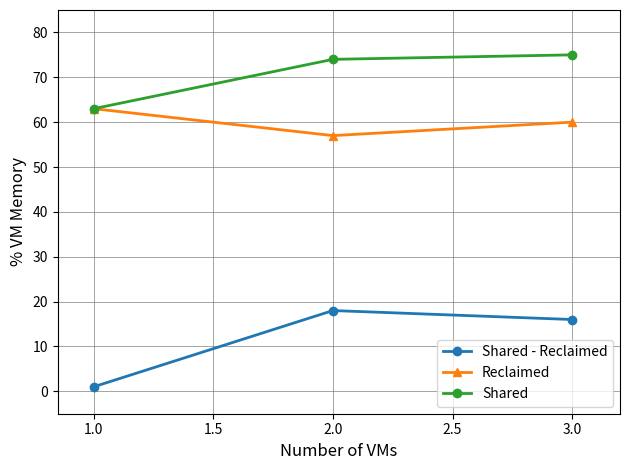

Which series has the largest range (max minus min)?

Shared - Reclaimed